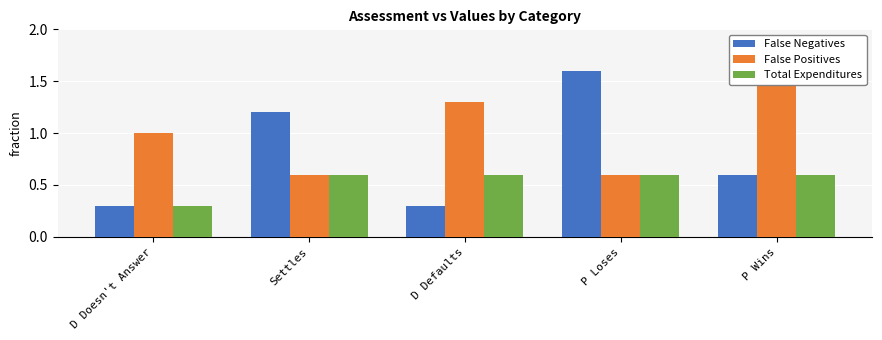

How many bars are there in total?

15